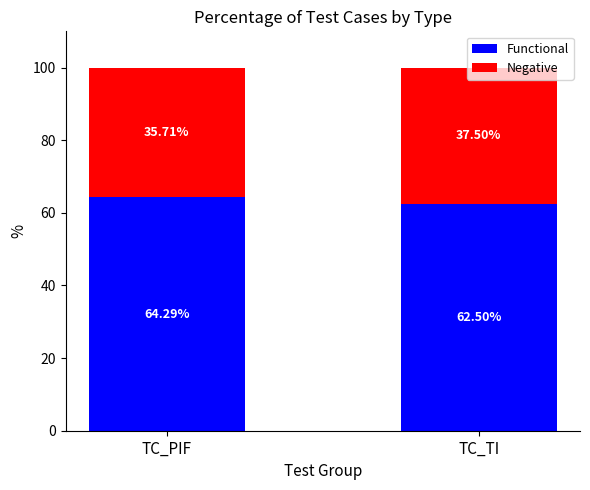

How many series are shown in this chart?

2